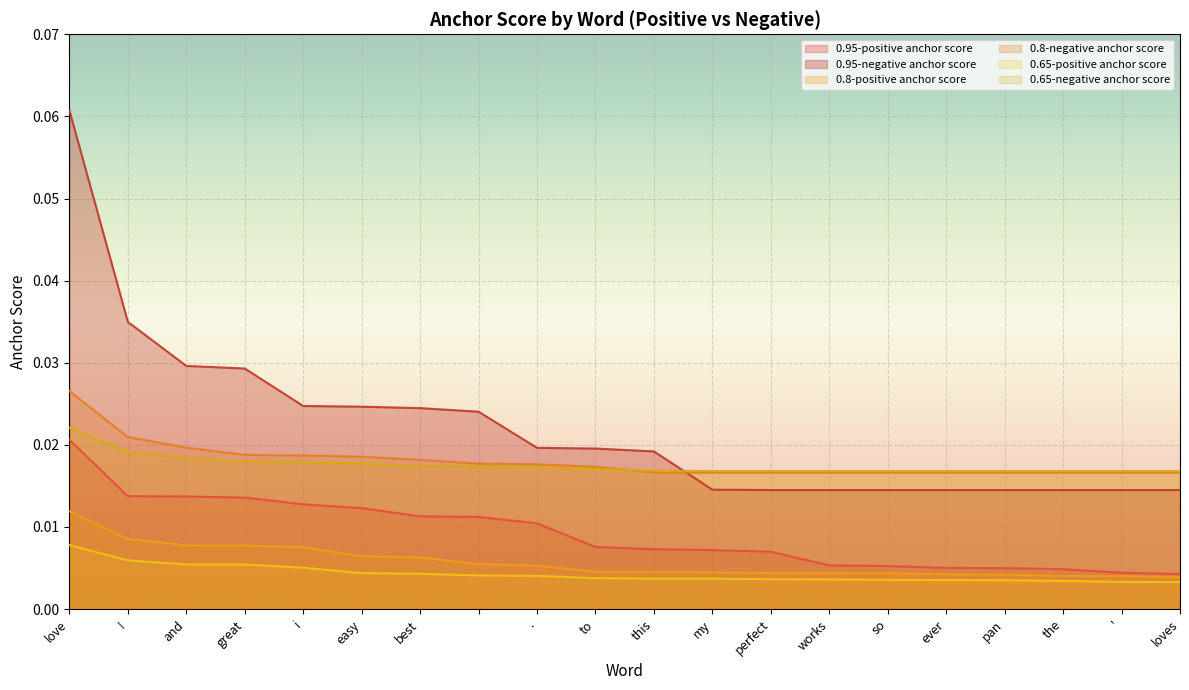

What are all the series names shown in the legend?

0.95-positive anchor score, 0.95-negative anchor score, 0.8-positive anchor score, 0.8-negative anchor score, 0.65-positive anchor score, 0.65-negative anchor score